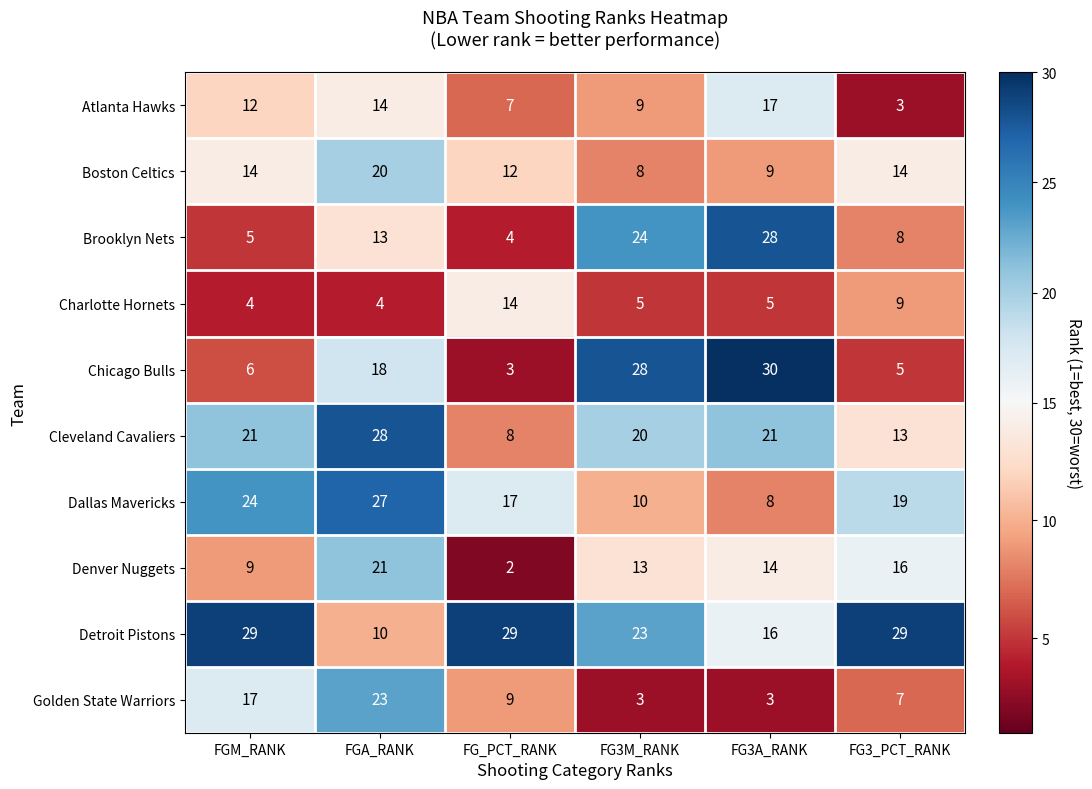

Which series has the widest spread of values?

Chicago Bulls